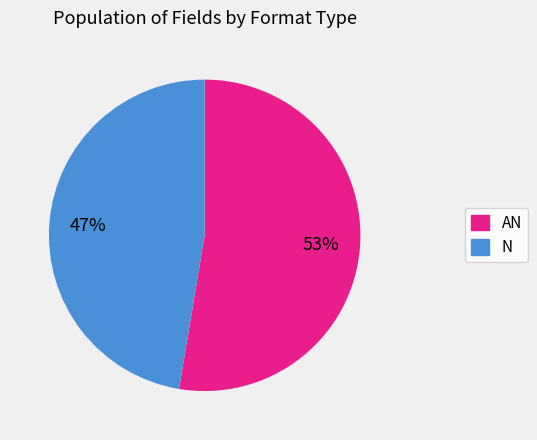

Count the number of slices in the pie.

2